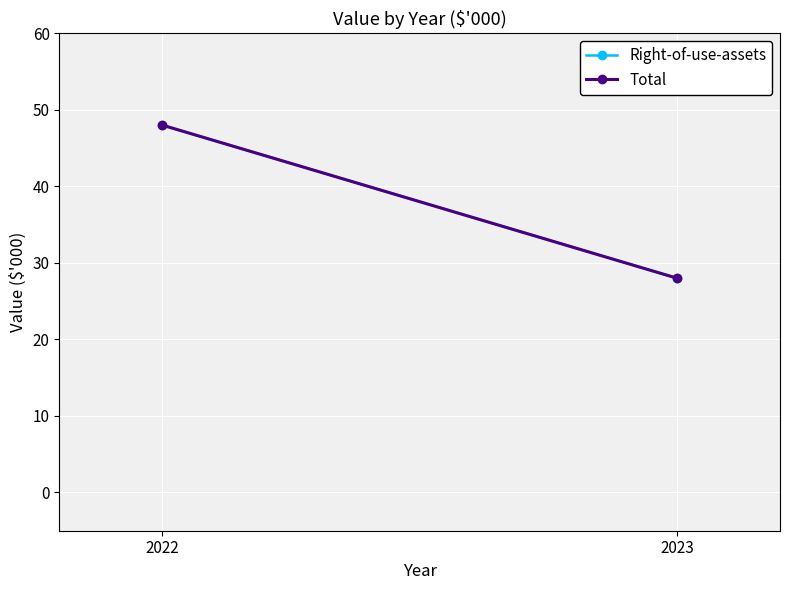

What is the lowest value of the Right-of-use-assets series?

28